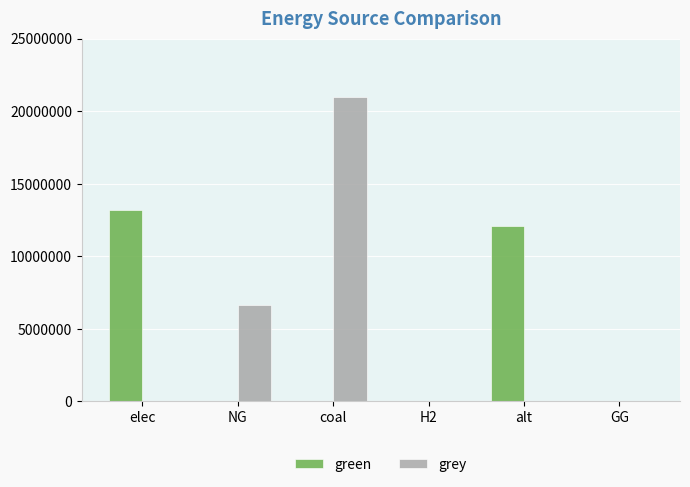

How many groups of bars are there?

6